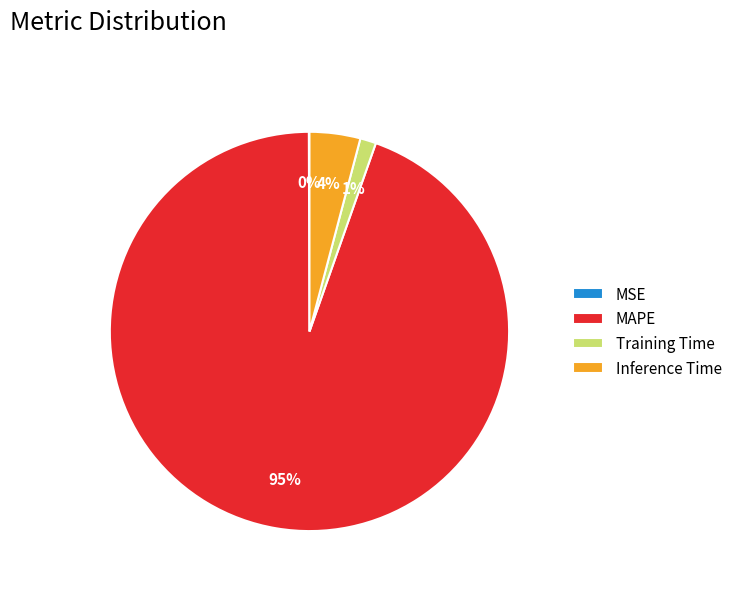

To the nearest percent, what portion does Training Time represent?

1%